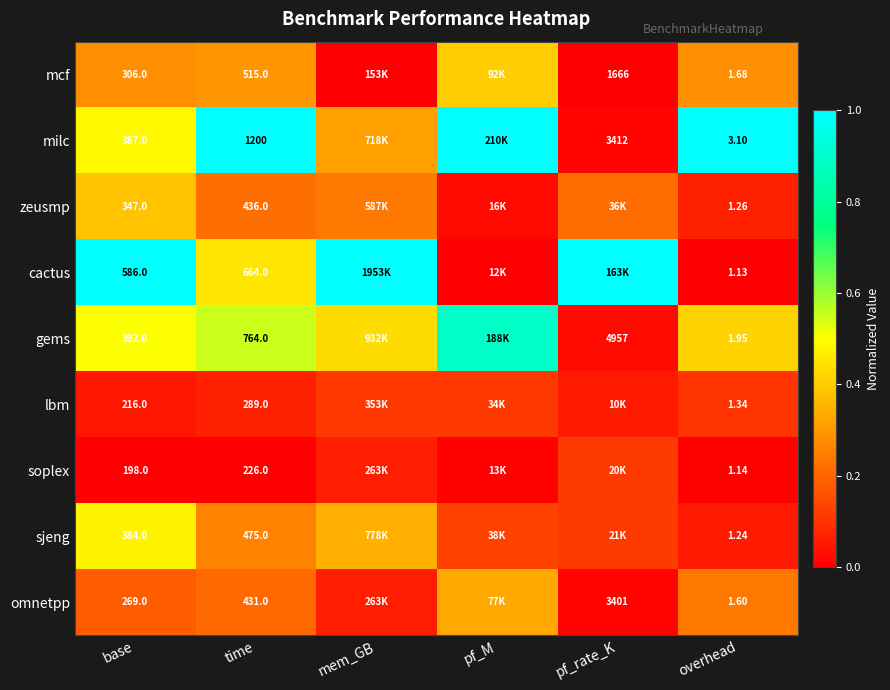

How many data points does each series have?

6